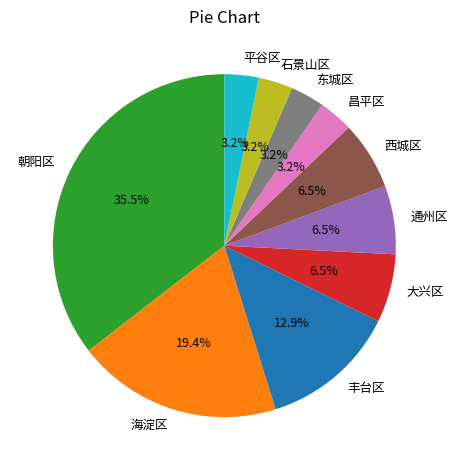

Does any single category account for the majority?

No